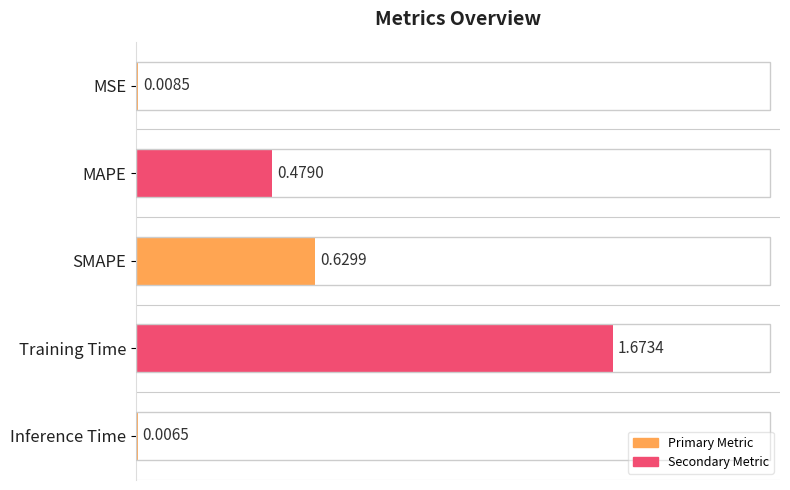

Are the bars horizontal?

Yes